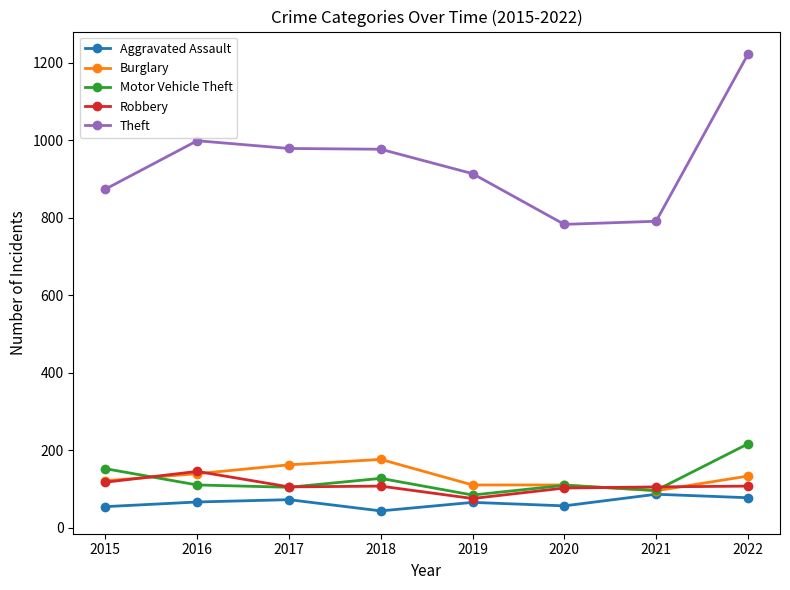

Rank the series by their maximum value, from lowest to highest.

Aggravated Assault, Robbery, Burglary, Motor Vehicle Theft, Theft